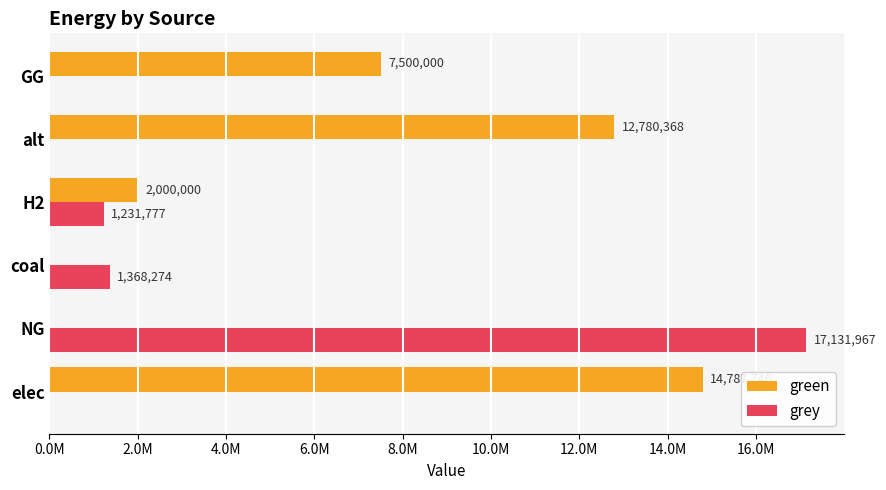

What are all the series names shown in the legend?

green, grey